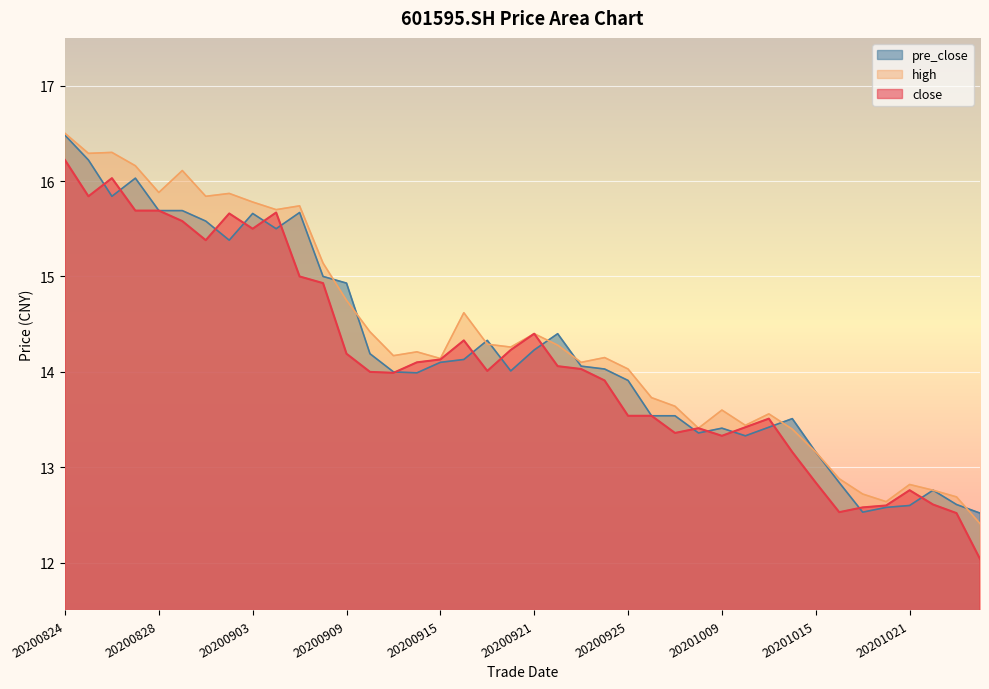

What is the minimum value for close?

12.0